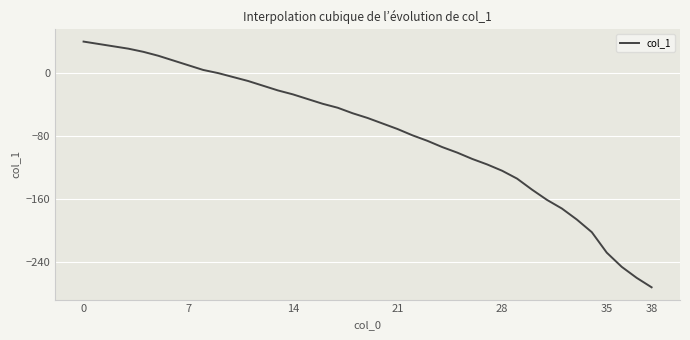

What is the maximum value shown in the chart?

40